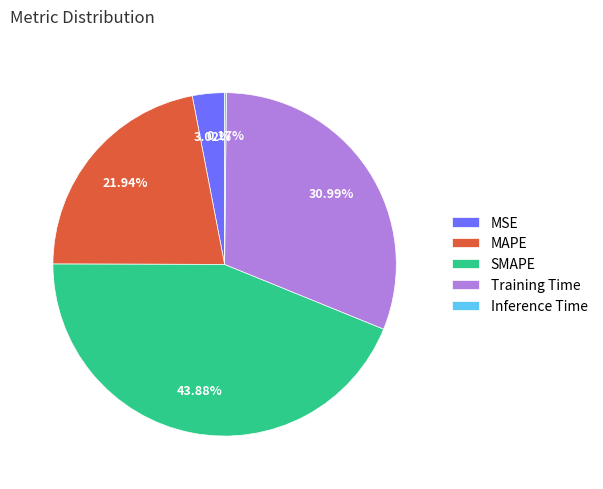

Do Training Time and MSE together represent more than half of the pie?

No